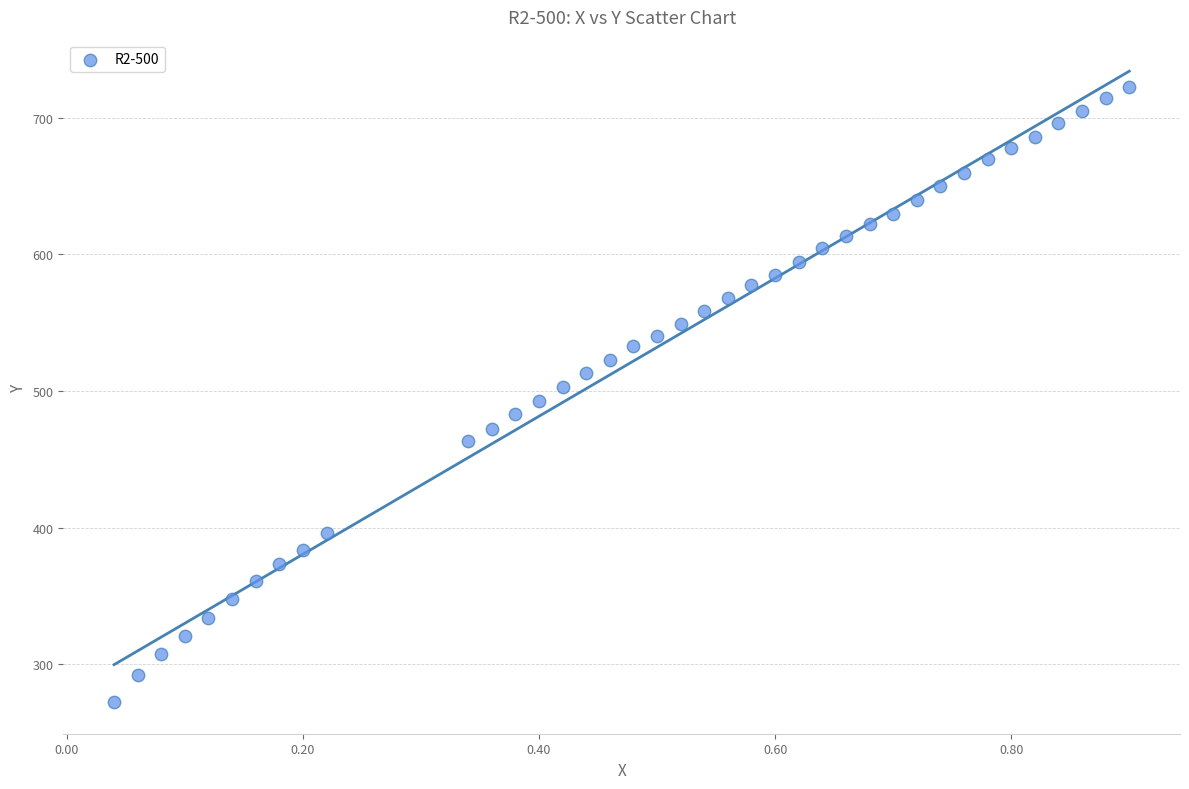

What is the range of X values (max minus min)?

0.9